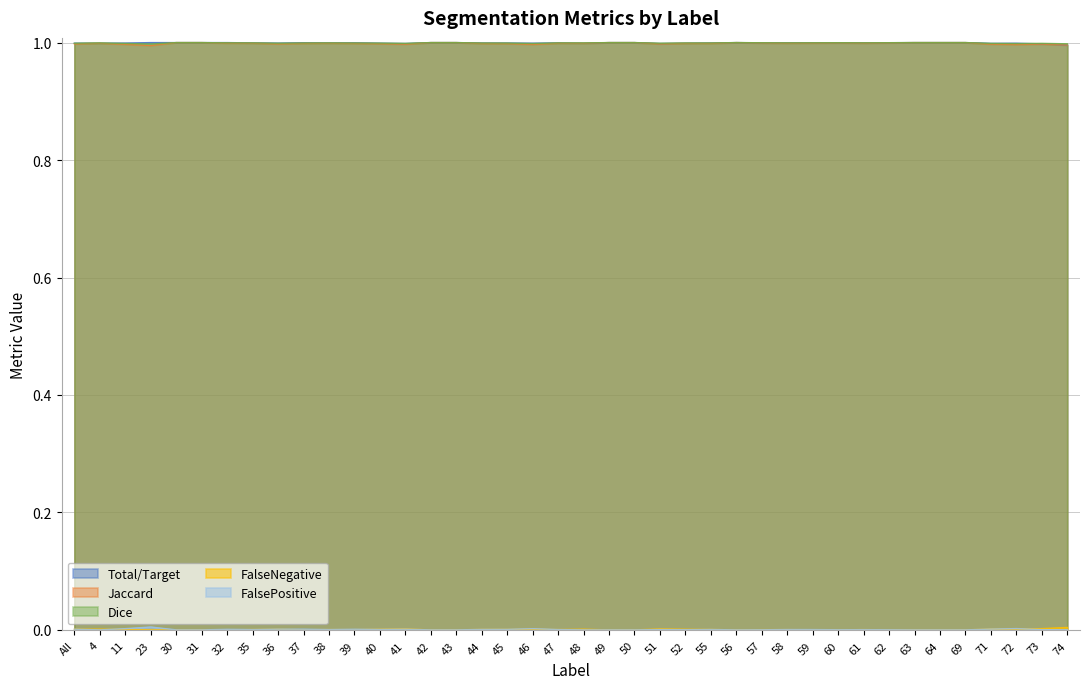

Reading left to right, transcribe all the data shown in this chart.

Total/Target: 1.0	1.0	1.0	1.0	1.0	1.0	1.0	1.0	1.0	1.0	1.0	1.0	1.0	1.0	1.0	1.0	1.0	1.0	1.0	1.0	1.0	1.0	1.0	1.0	1.0	1.0	1.0	1.0	1.0	1.0	1.0	1.0	1.0	1.0	1.0	1.0	1.0	1.0	1.0	1.0
Jaccard: 1.0	1.0	1.0	1.0	1.0	1.0	1.0	1.0	1.0	1.0	1.0	1.0	1.0	1.0	1.0	1.0	1.0	1.0	1.0	1.0	1.0	1.0	1.0	1.0	1.0	1.0	1.0	1.0	1.0	1.0	1.0	1.0	1.0	1.0	1.0	1.0	1.0	1.0	1.0	1.0
Dice: 1.0	1.0	1.0	1.0	1.0	1.0	1.0	1.0	1.0	1.0	1.0	1.0	1.0	1.0	1.0	1.0	1.0	1.0	1.0	1.0	1.0	1.0	1.0	1.0	1.0	1.0	1.0	1.0	1.0	1.0	1.0	1.0	1.0	1.0	1.0	1.0	1.0	1.0	1.0	1.0
FalseNegative: 0.0	0.0	0.0	0.0	0.0	0.0	0.0	0.0	0.0	0.0	0.0	0.0	0.0	0.0	0.0	0.0	0.0	0.0	0.0	0.0	0.0	0.0	0.0	0.0	0.0	0.0	0.0	0.0	0.0	0.0	0.0	0.0	0.0	0.0	0.0	0.0	0.0	0.0	0.0	0.0
FalsePositive: 0.0	0.0	0.0	0.0	0.0	0.0	0.0	0.0	0.0	0.0	0.0	0.0	0.0	0.0	0.0	0.0	0.0	0.0	0.0	0.0	0.0	0.0	0.0	0.0	0.0	0.0	0.0	0.0	0.0	0.0	0.0	0.0	0.0	0.0	0.0	0.0	0.0	0.0	0.0	0.0